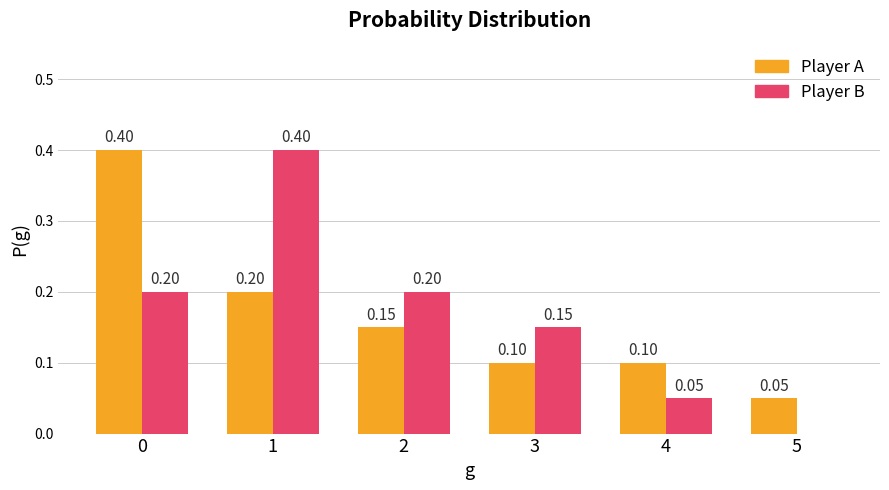

Is the value of Player A at 3 greater than the value of Player B at 2?

No